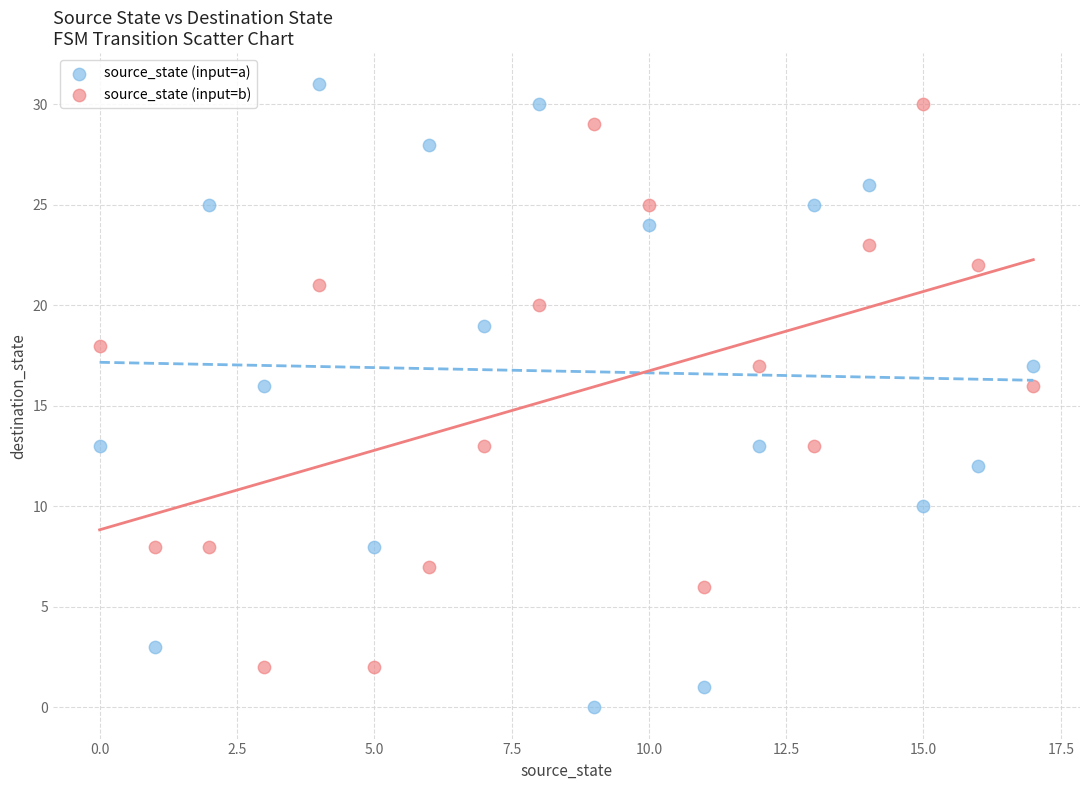

Across all data points, what is the range of Y values (max minus min)?

31